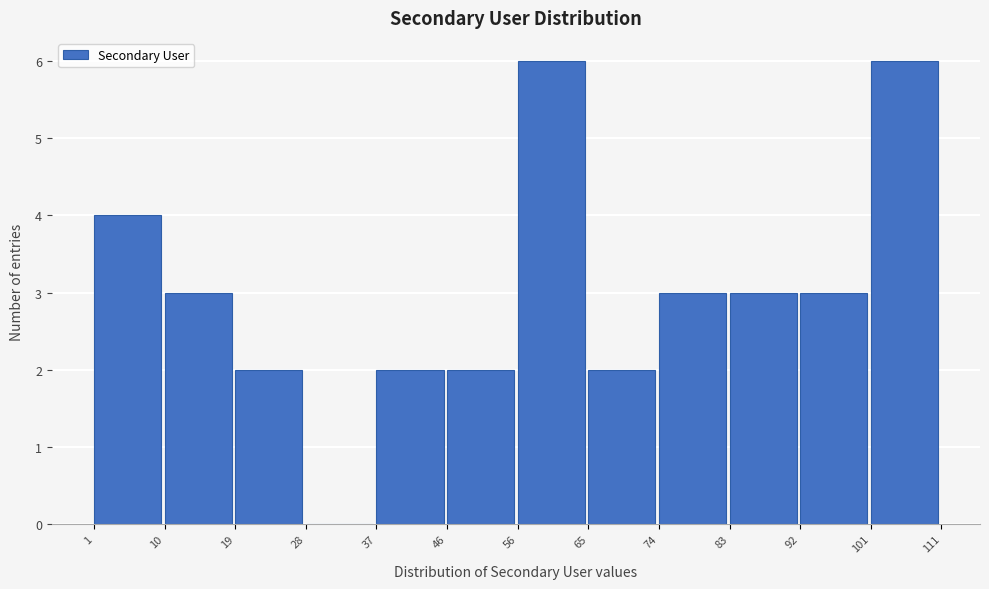

How tall is the bar that spans 46 to 56 on the x-axis? The values are not printed on the chart, so give them approximately, as read against the axis.

2